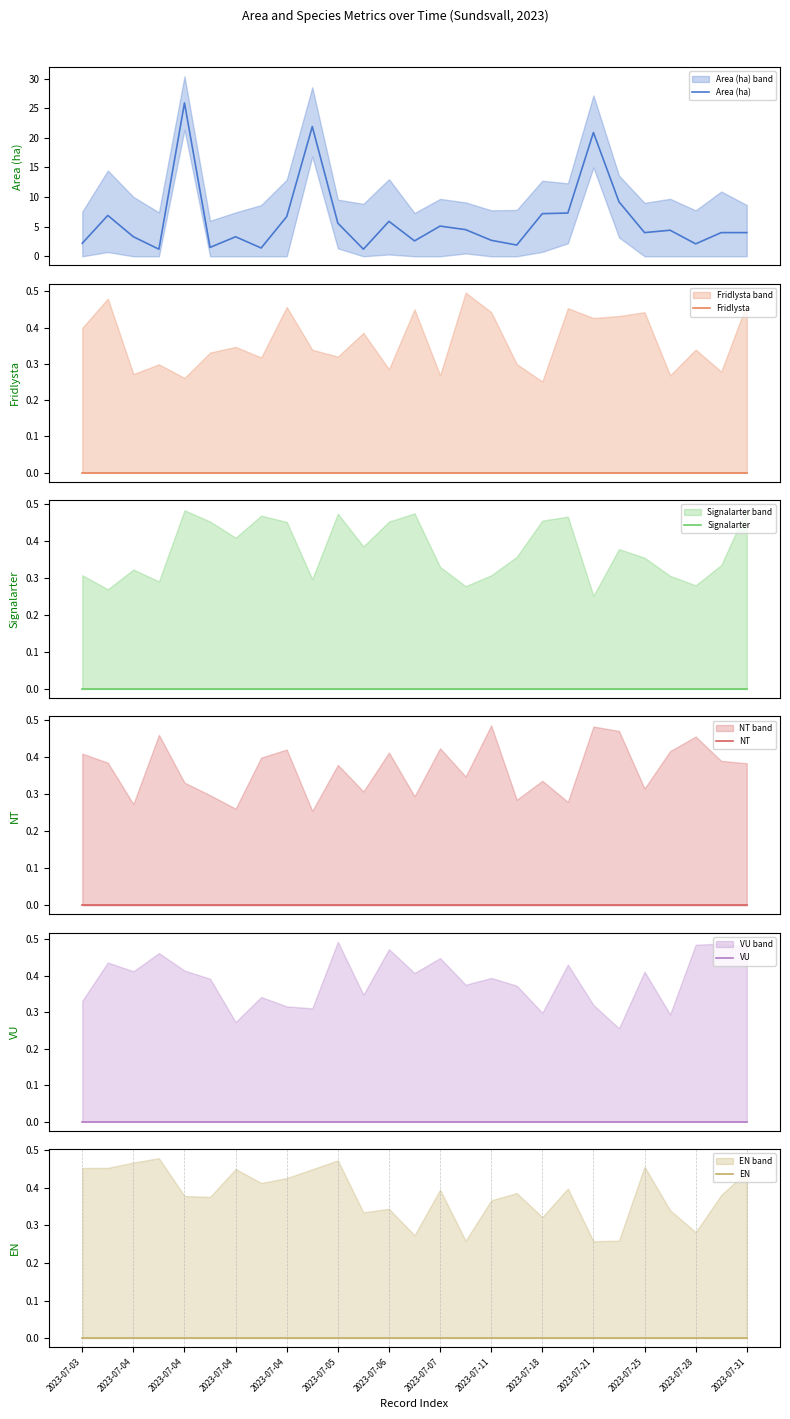

Does the chart display data point markers on the line(s)?

No